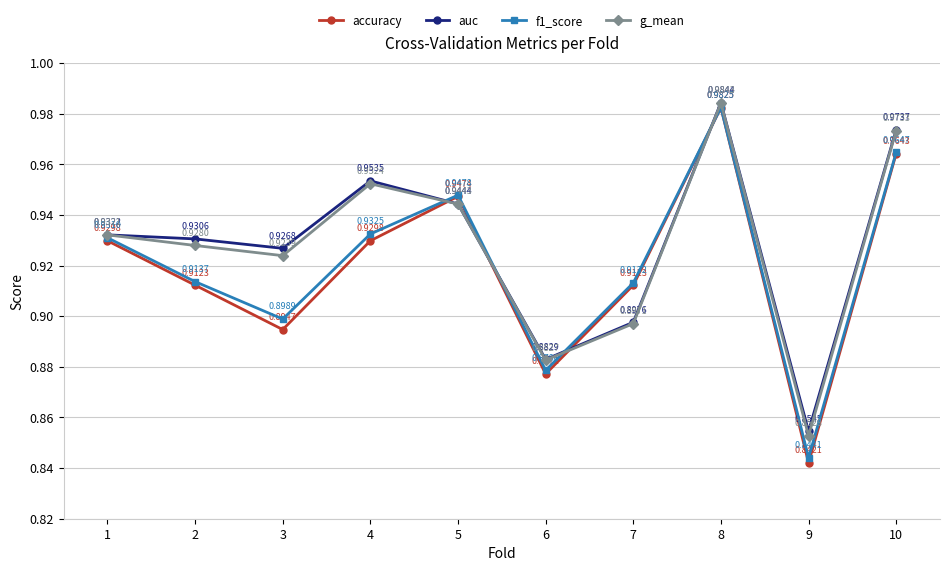

Is the value of accuracy at 3 greater than the value of f1_score at 2?

No